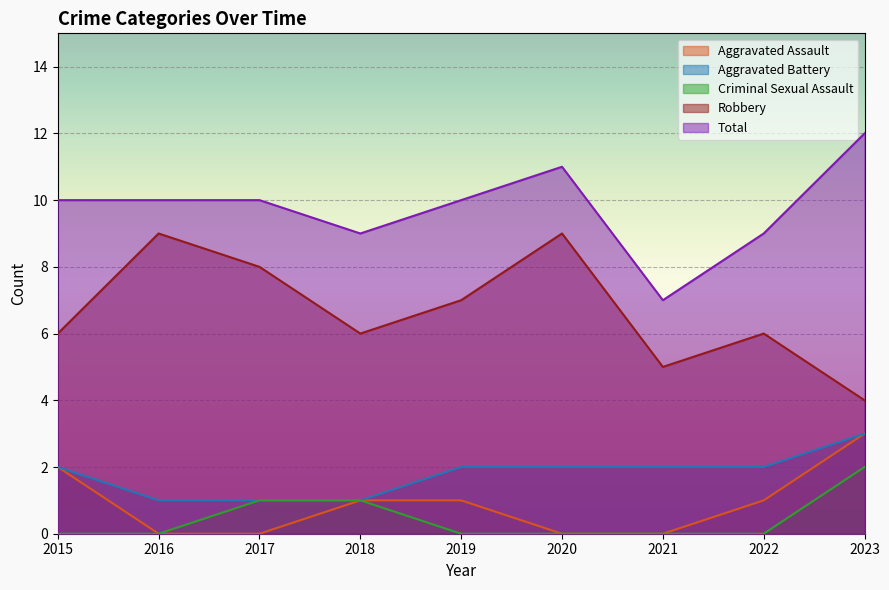

Which series has the largest total across all categories?

Total